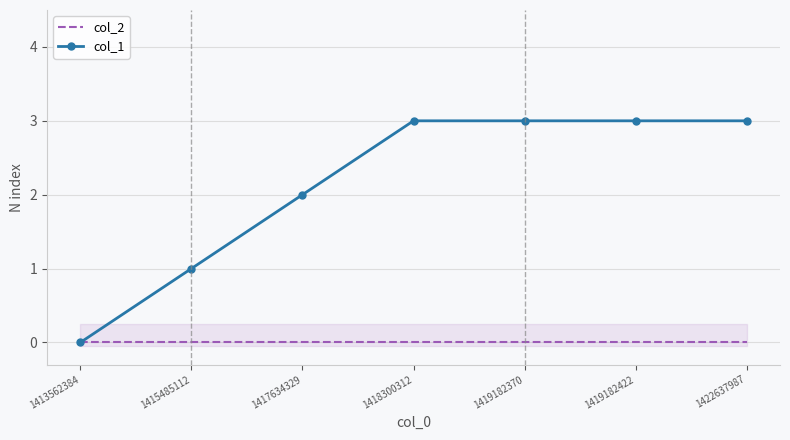

What is the sum of all col_1 values?

15